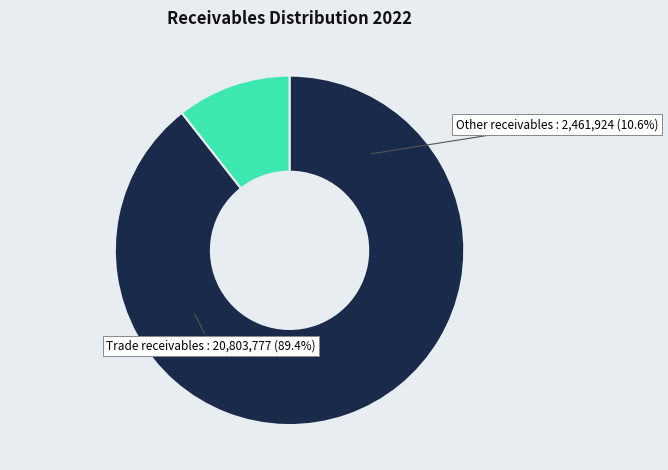

To the nearest percent, what is the combined percentage of Trade receivables and Other receivables?

100%